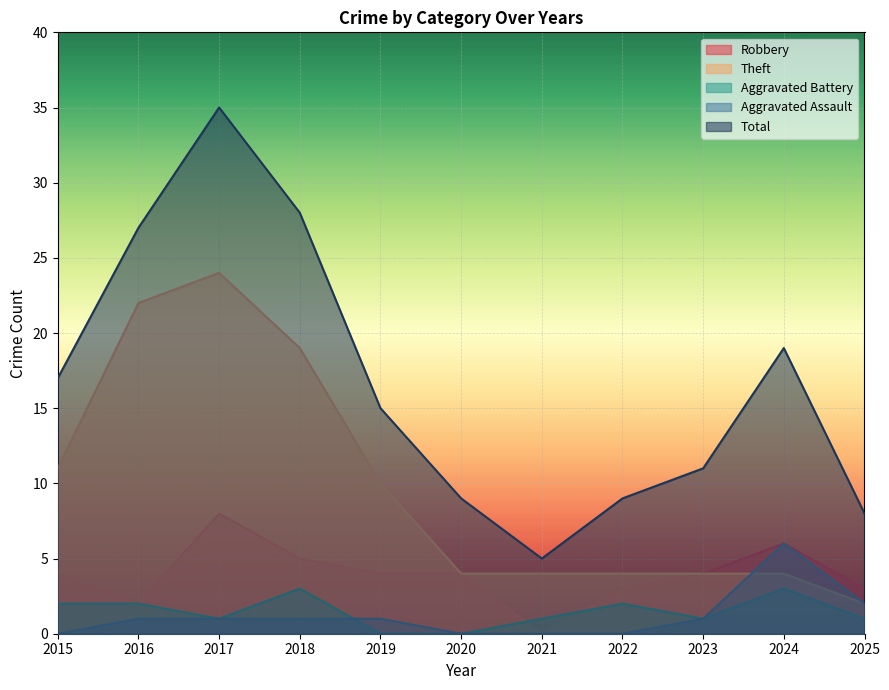

What is the sum of the Robbery values at 2023 and 2015?

8